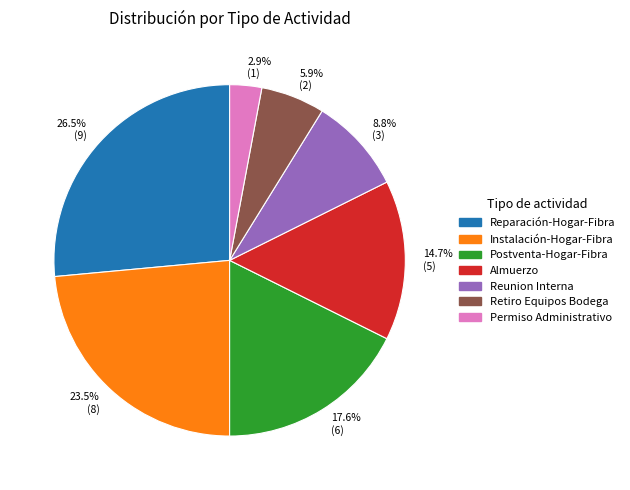

What is the largest slice in the pie chart?

26.5% (9)